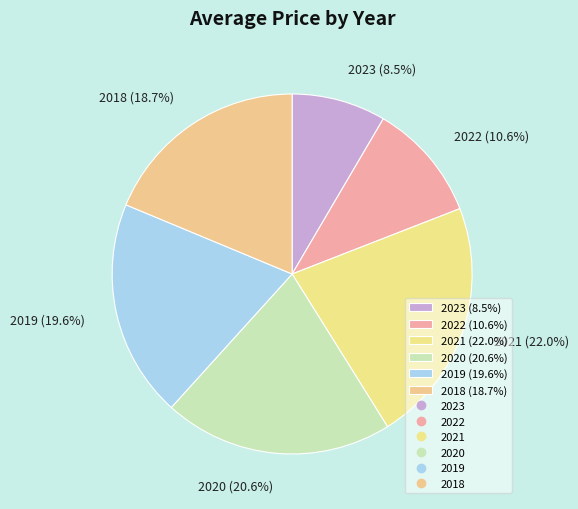

What percentage is the 2019 slice, to the nearest percent?

20%